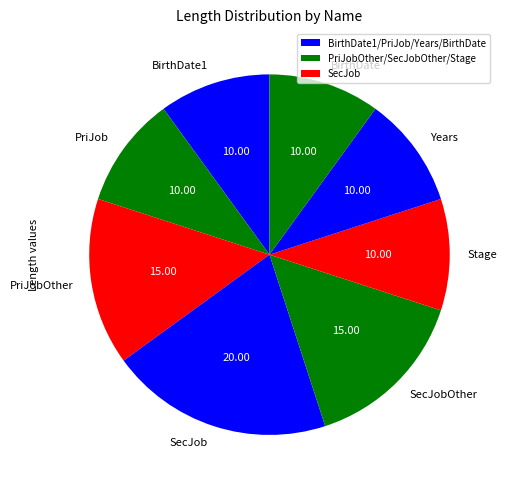

What is the ratio of the value at SecJobOther to the value at BirthDate?

1.5